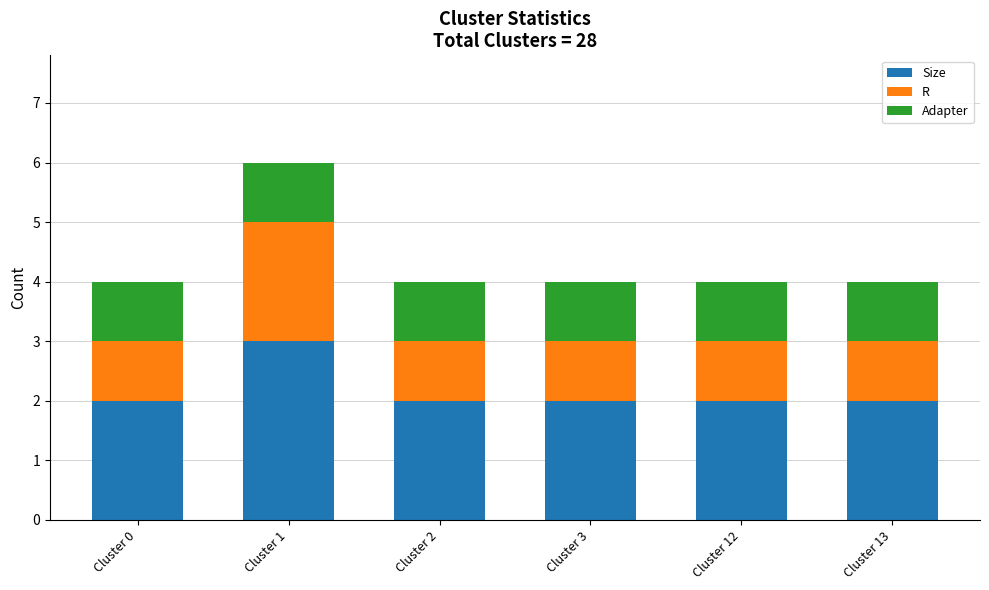

How many bars are there in total?

6